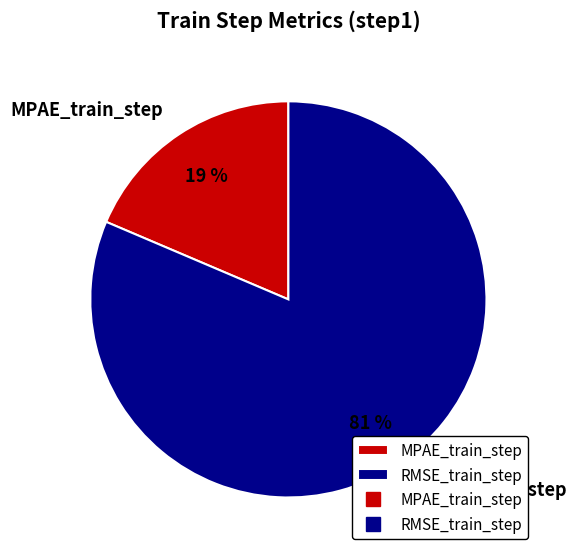

To the nearest percent, what percentage of the pie is RMSE_train_step?

81%